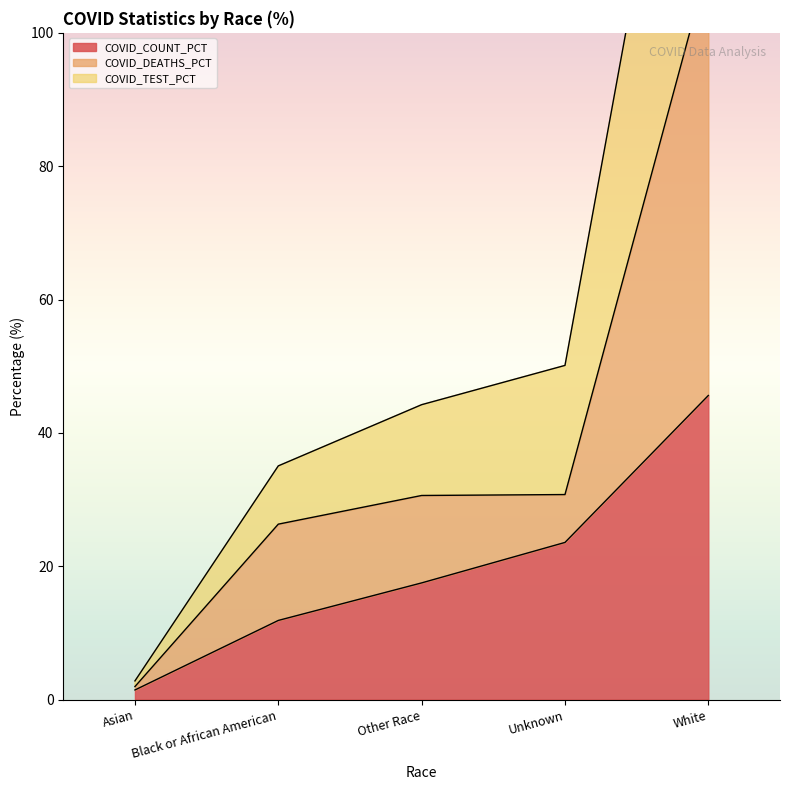

How many distinct data groups are displayed?

3